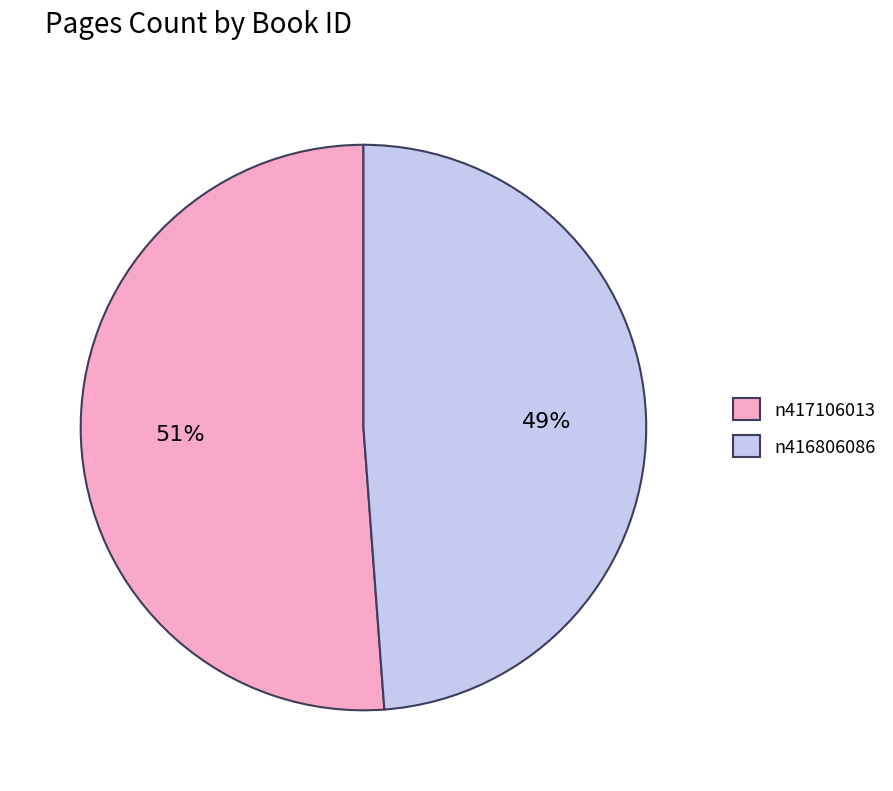

Is there a majority slice in this chart?

Yes